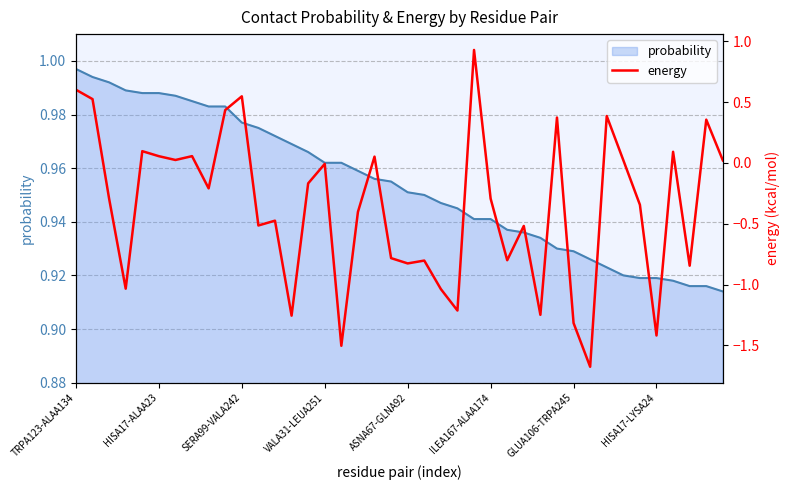

At which label does probability reach its peak?

TRPA123-ALAA134